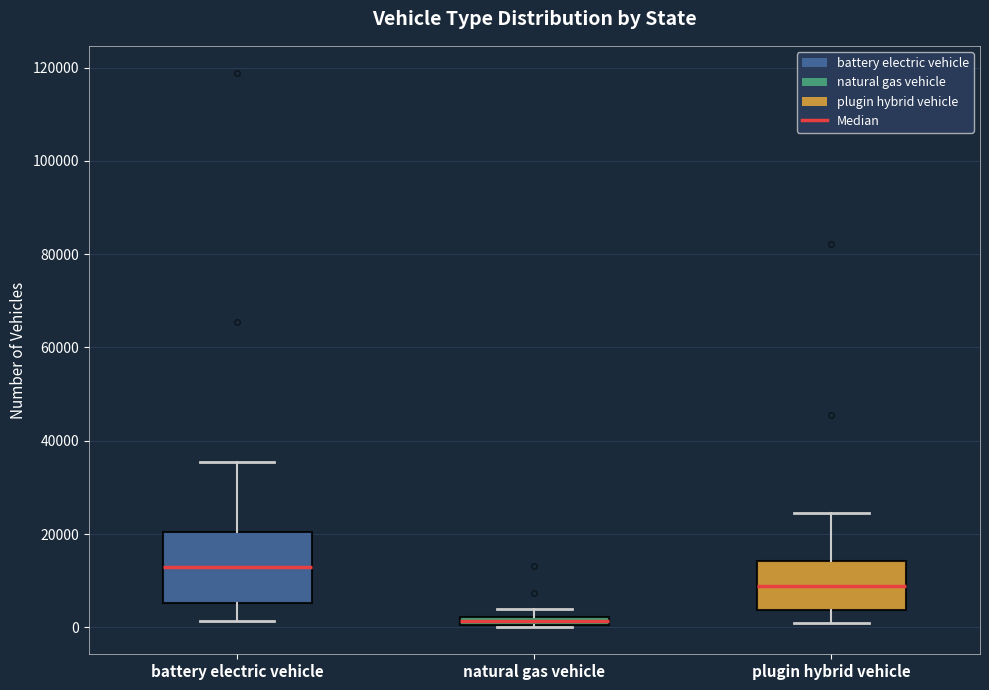

Where does the lower whisker of the box for plugin hybrid vehicle end on the y-axis? The values are not printed on the chart, so give them approximately, as read against the axis.

0